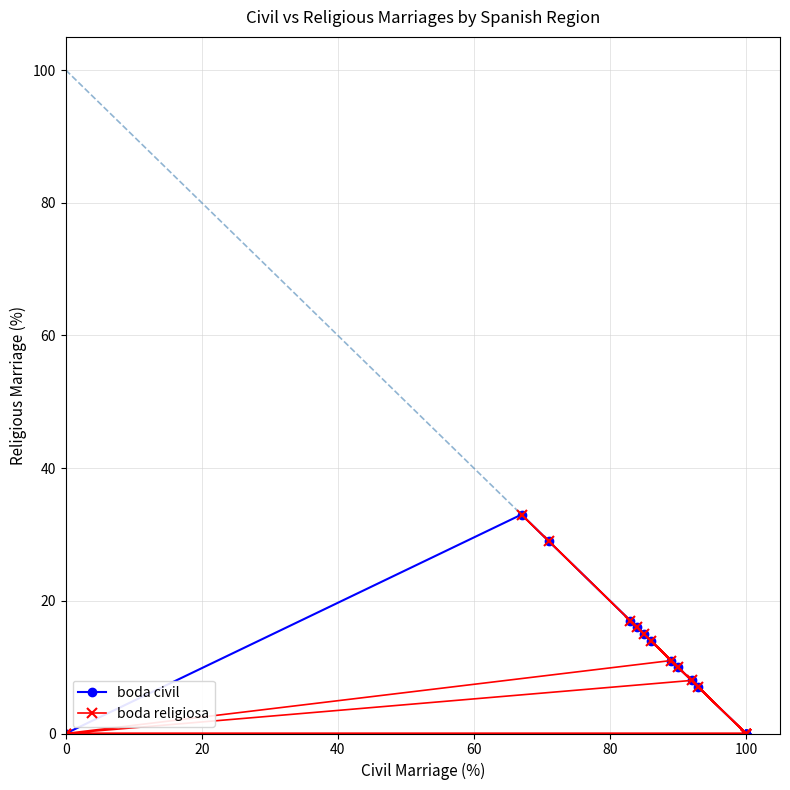

How many intersections are there between boda religiosa and boda civil?

3